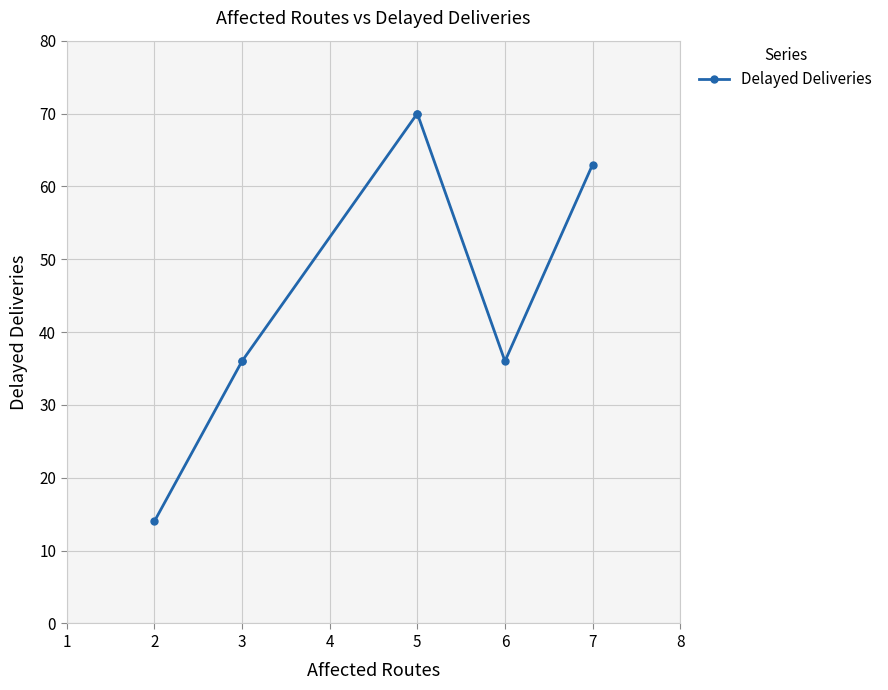

How many lines are shown in the chart?

1